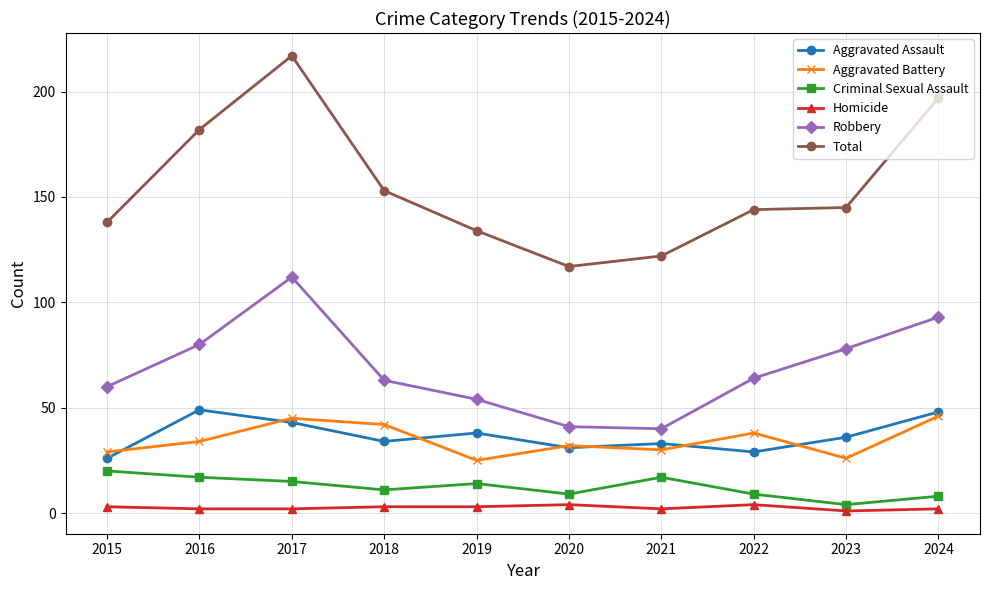

What is the difference between the maximum and minimum values in the Aggravated Assault series?

23